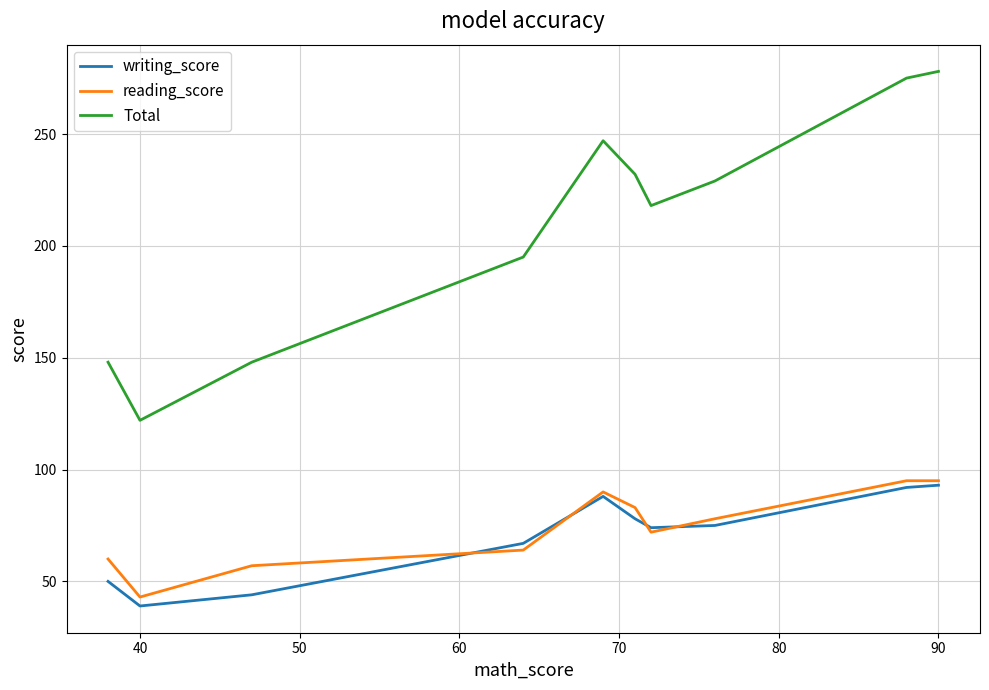

True or false: Total and writing_score intersect in this chart.

False